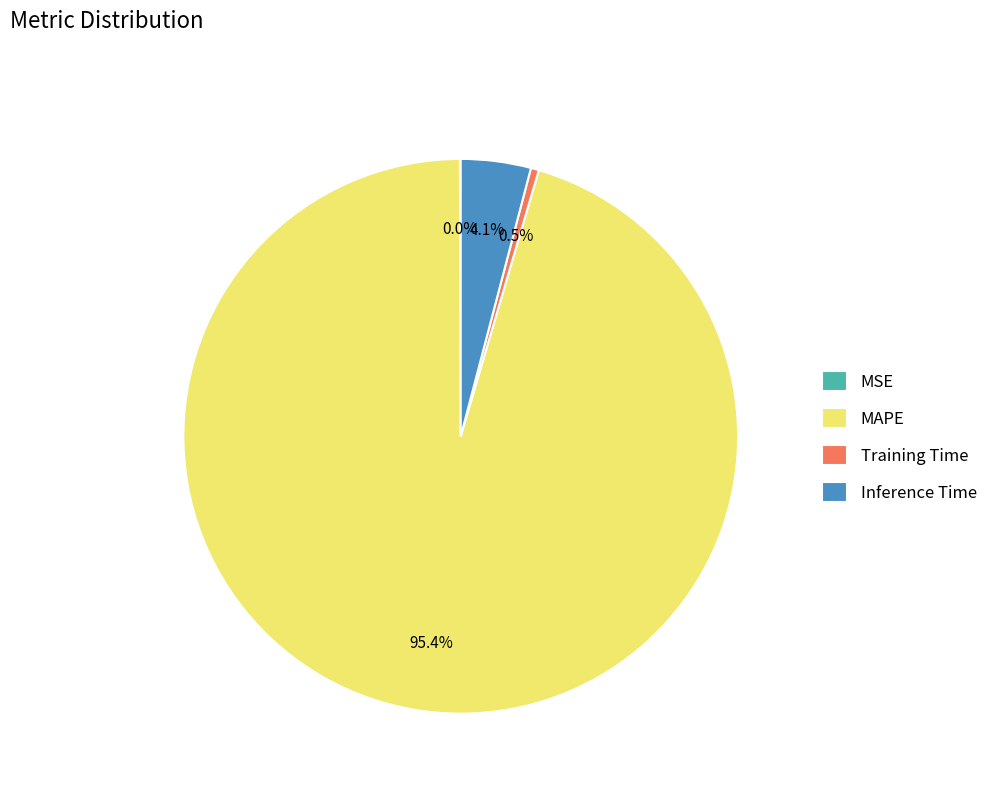

Which category has the biggest portion of the pie?

MAPE